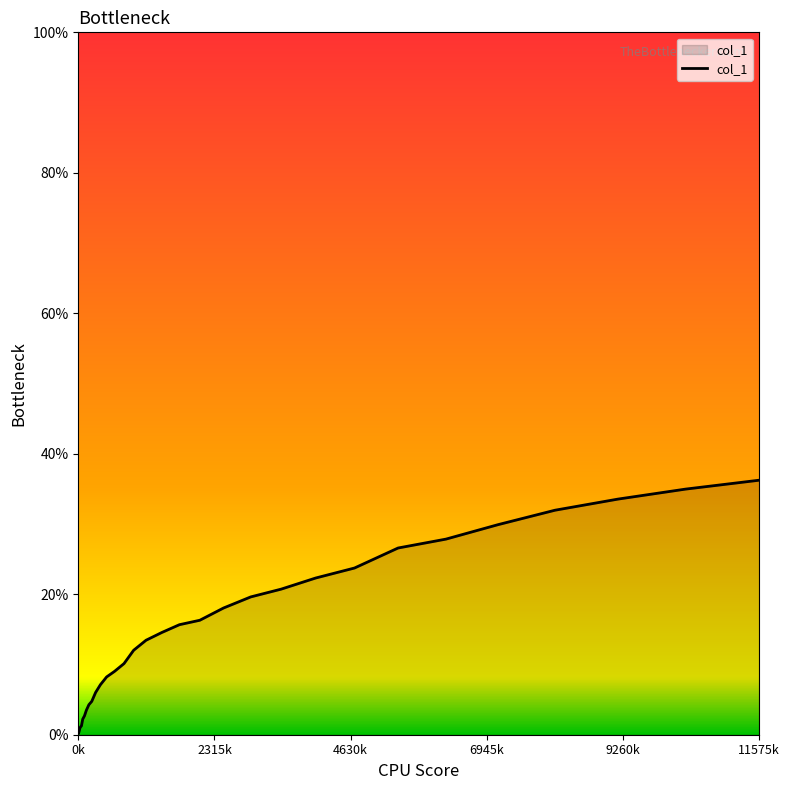

Which label corresponds to the smallest value in the chart?

0k